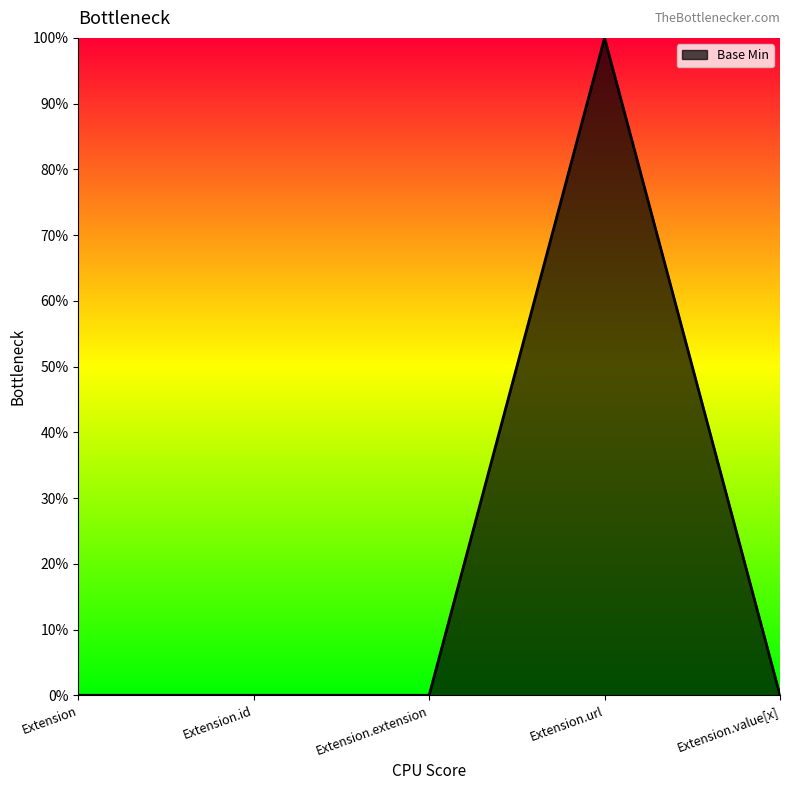

List the labels in order of value, largest first.

Extension.url, Extension, Extension.id, Extension.extension, Extension.value[x]